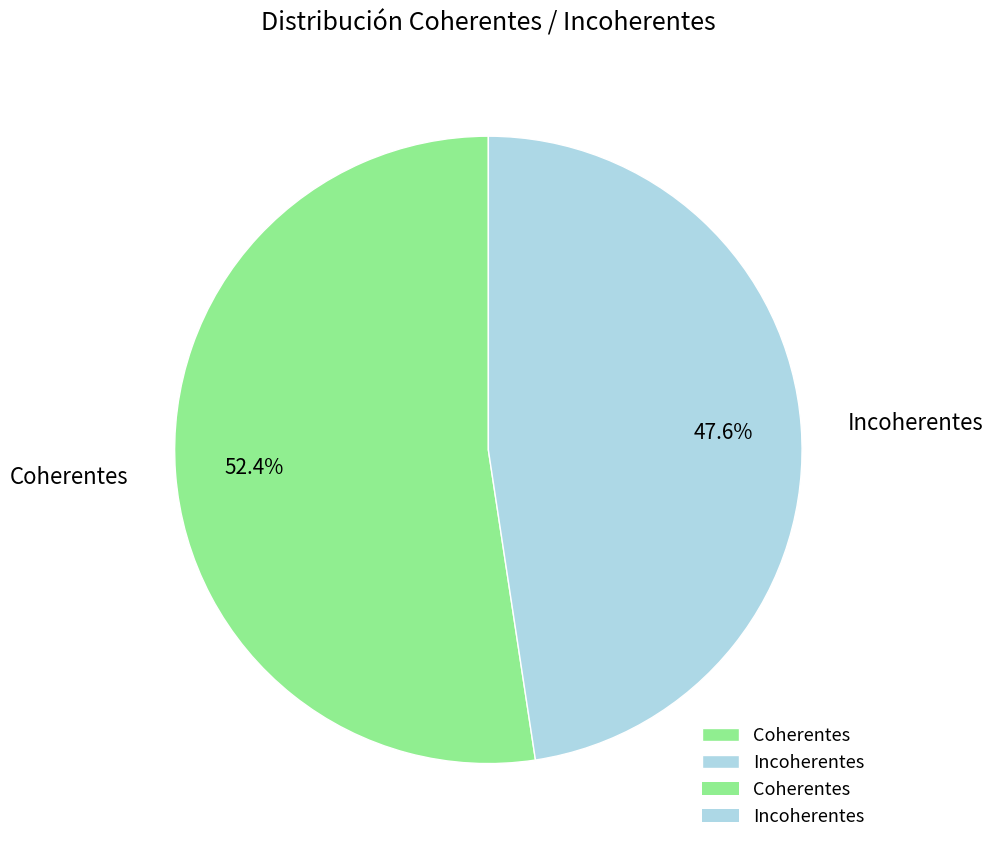

Is Incoherentes the majority of the pie?

No